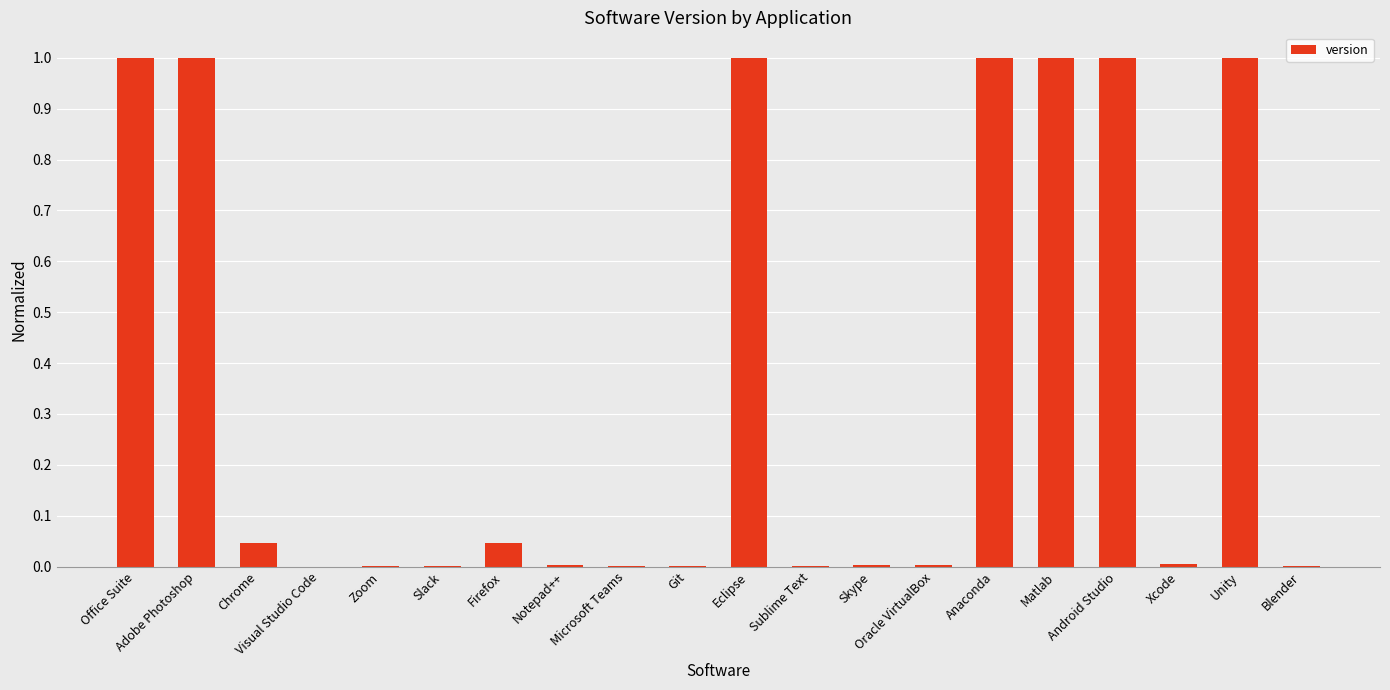

What is the greatest value displayed?

1.0